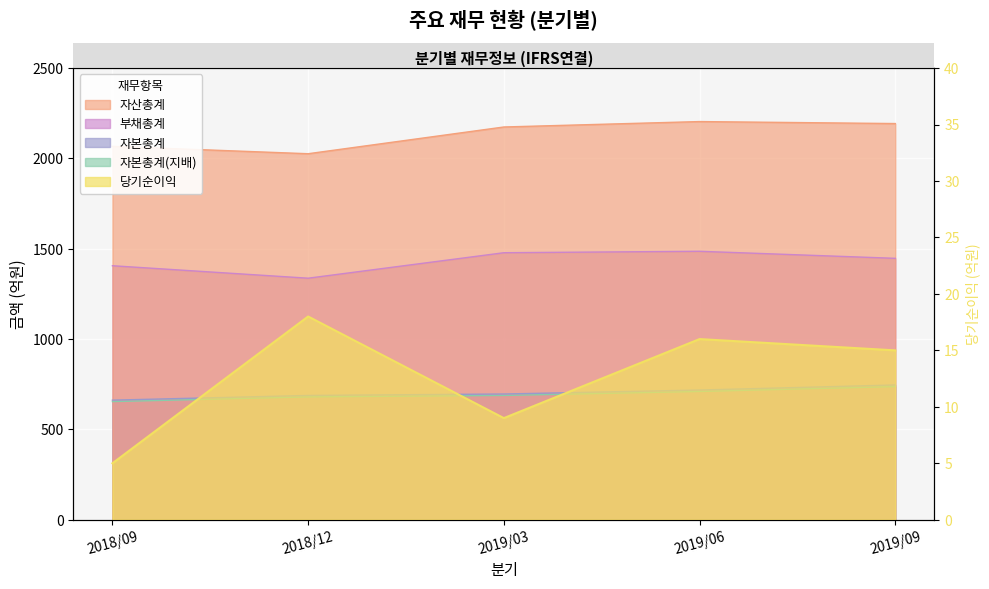

True or false: 자본총계 and 자본총계(지배) intersect in this chart.

False